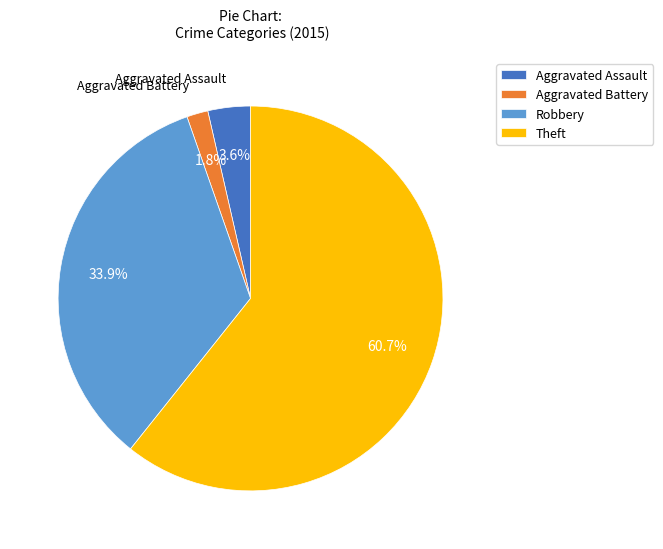

To the nearest percent, what percentage of the pie is Robbery?

34%